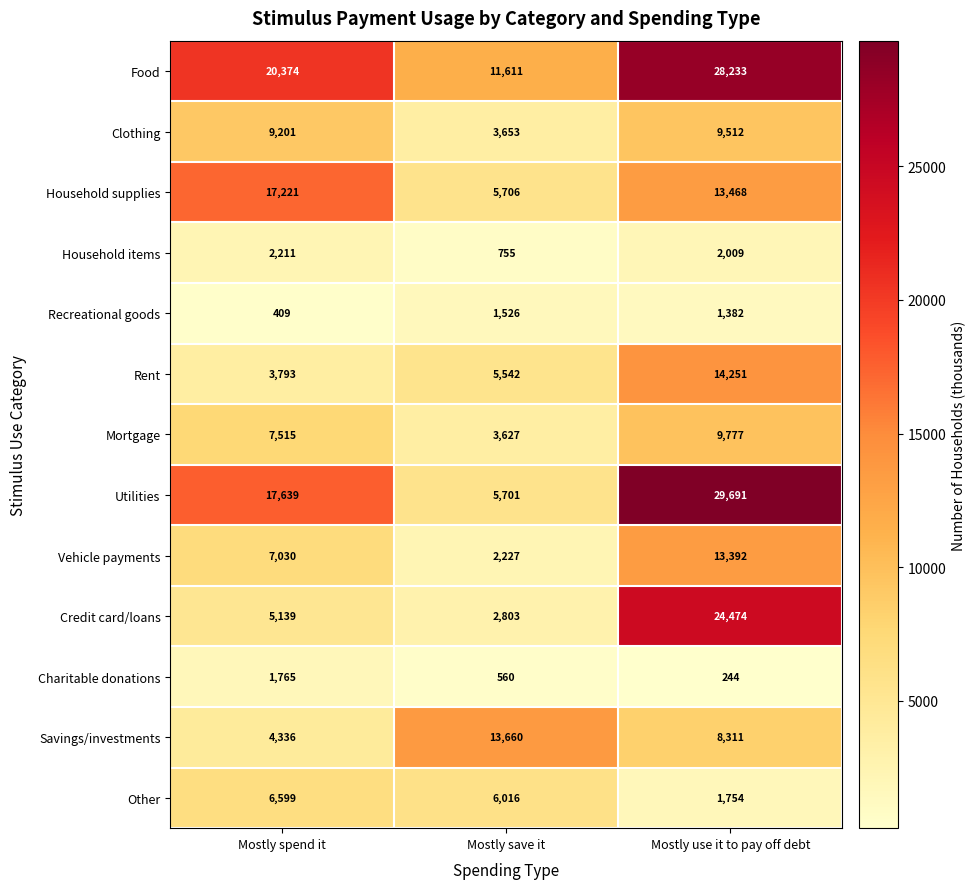

What is the smallest value displayed?

244